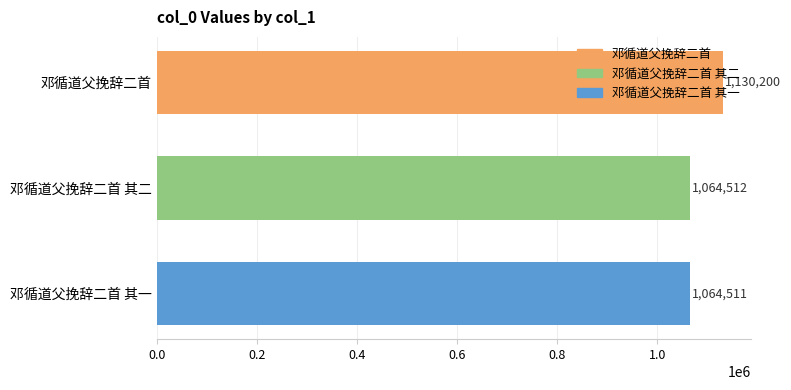

List the labels in order of value, largest first.

邓循道父挽辞二首, 邓循道父挽辞二首 其二, 邓循道父挽辞二首 其一